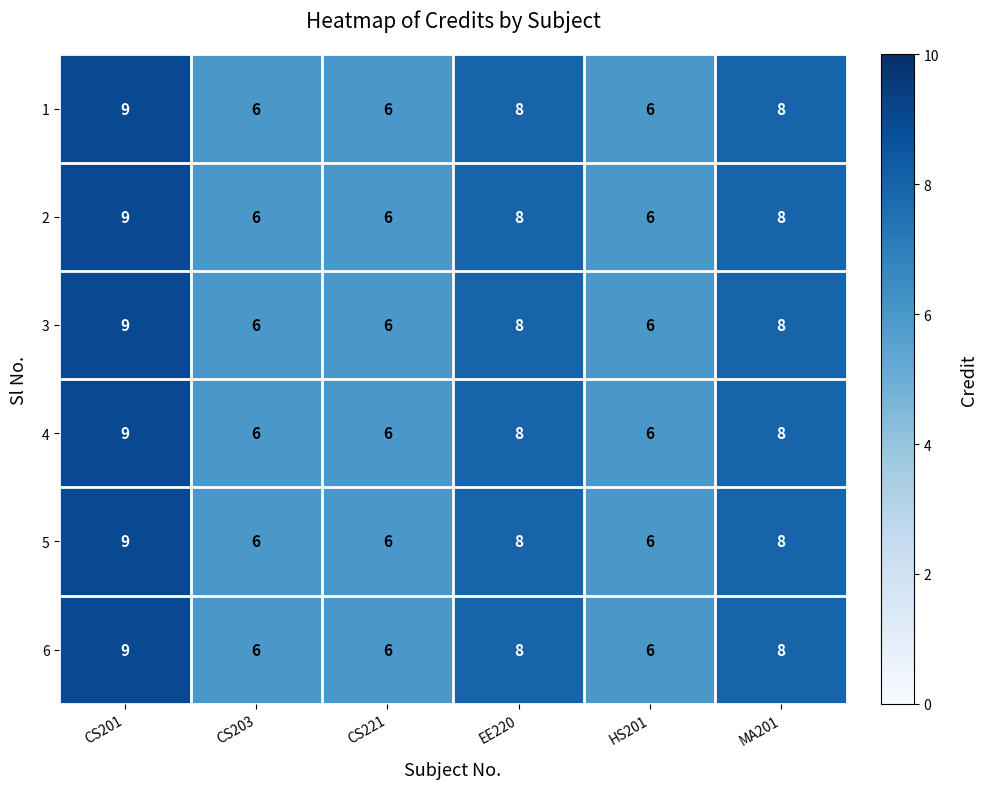

The 6 series shows 6 at CS221. True or false?

True